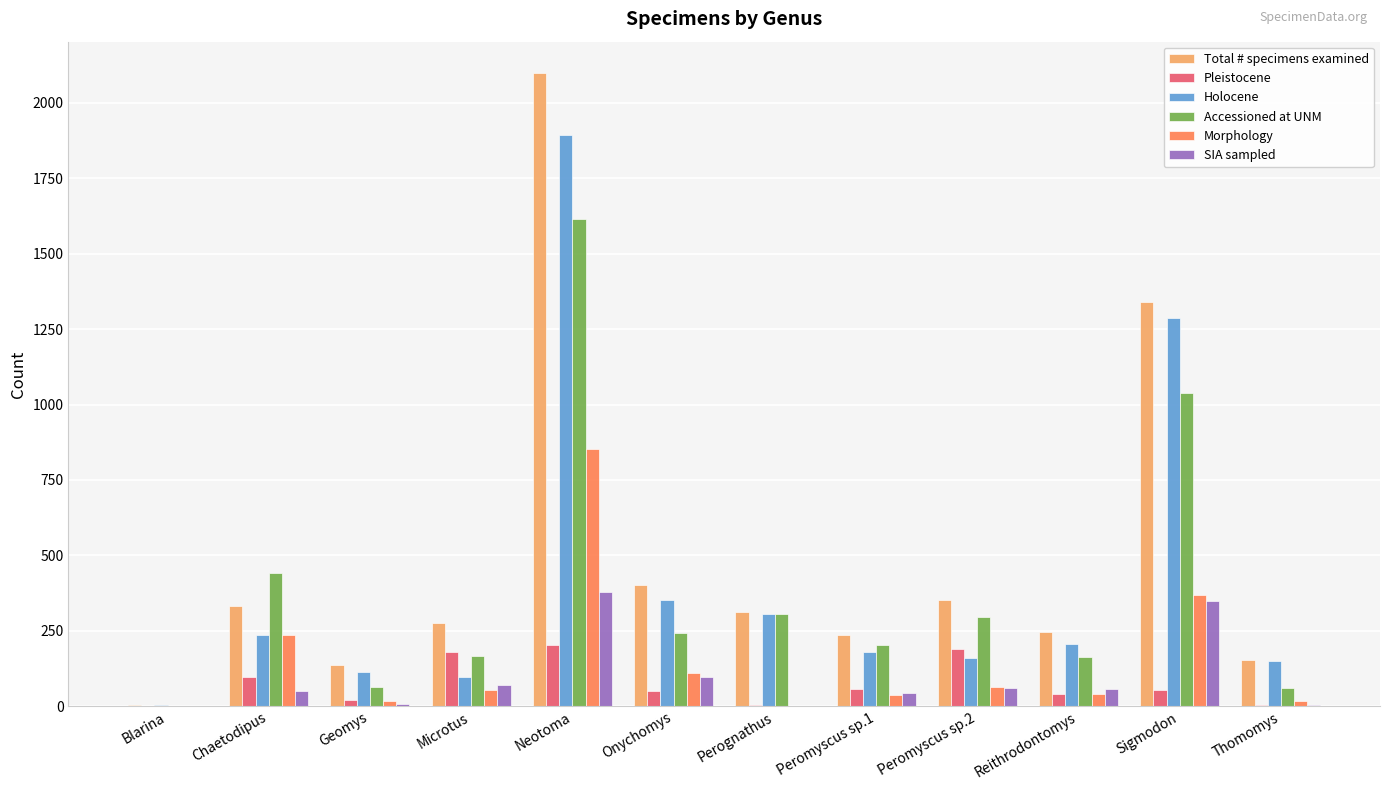

What is the sum of all Holocene values?

4988